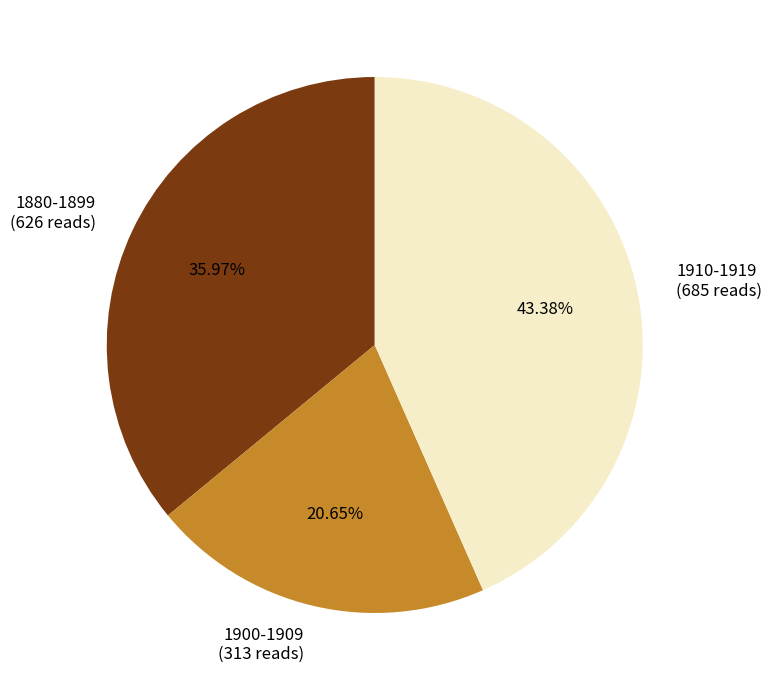

Between 1900-1909 (313 reads) and 1880-1899 (626 reads), which is larger?

1880-1899 (626 reads)